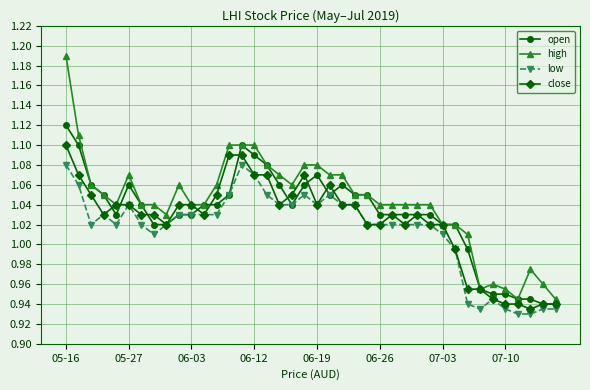

Which series has the largest range (max minus min)?

high